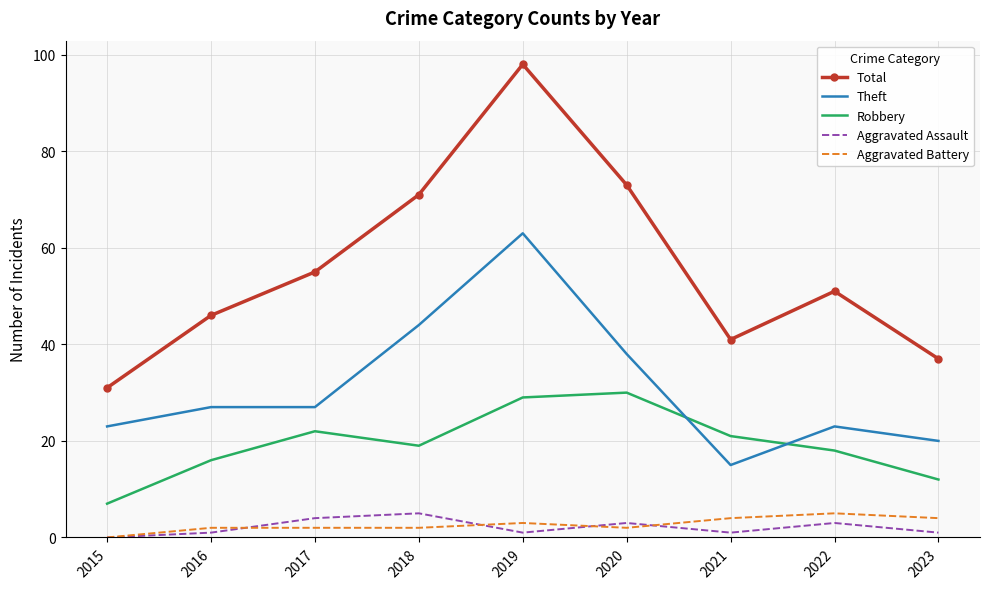

What is the total value across all series at 2017?

110